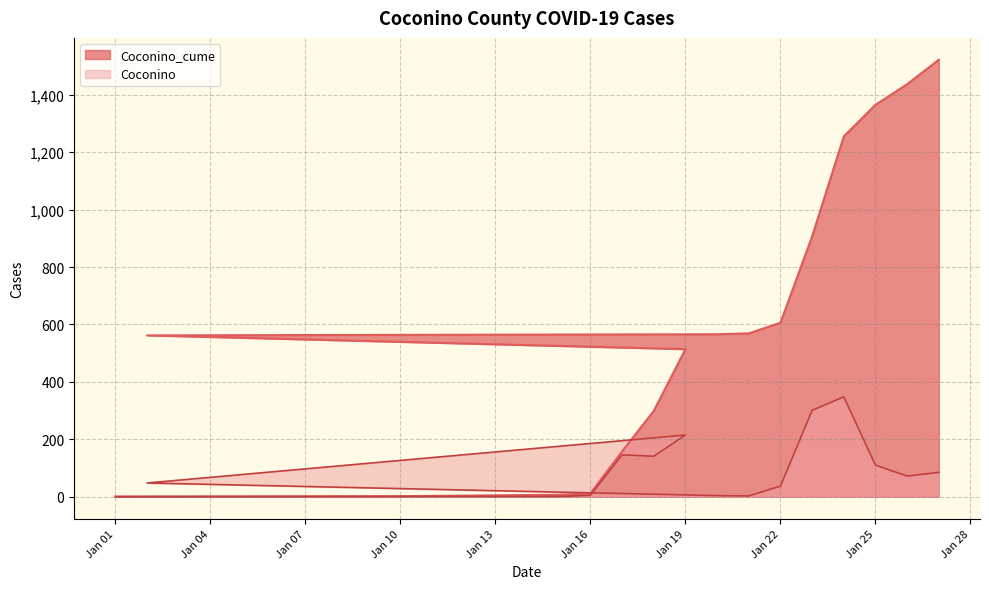

At which category does the chart reach its minimum across all series?

Jan 01